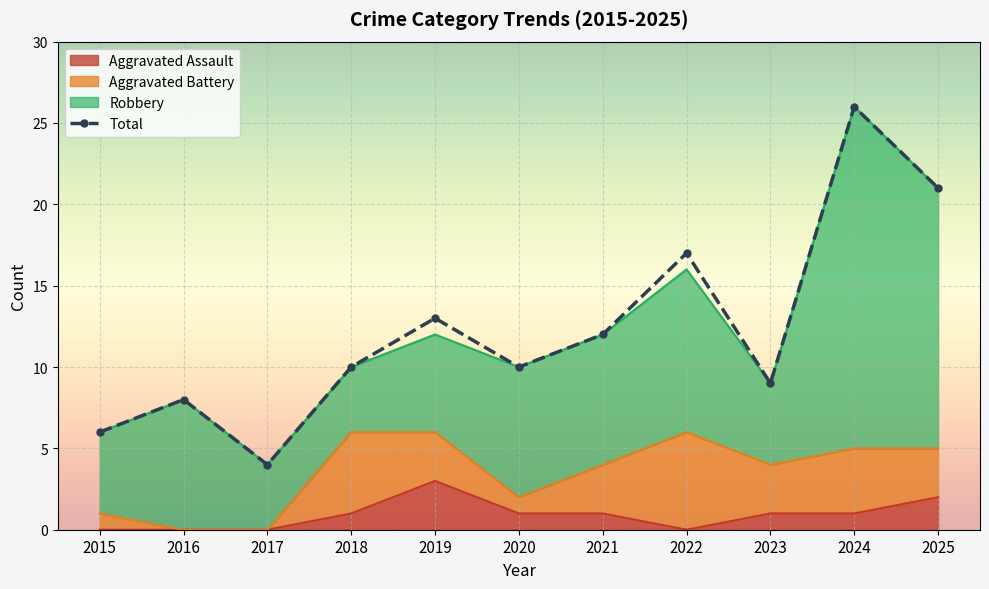

What is the difference between the values at 2020 and 2015?

4